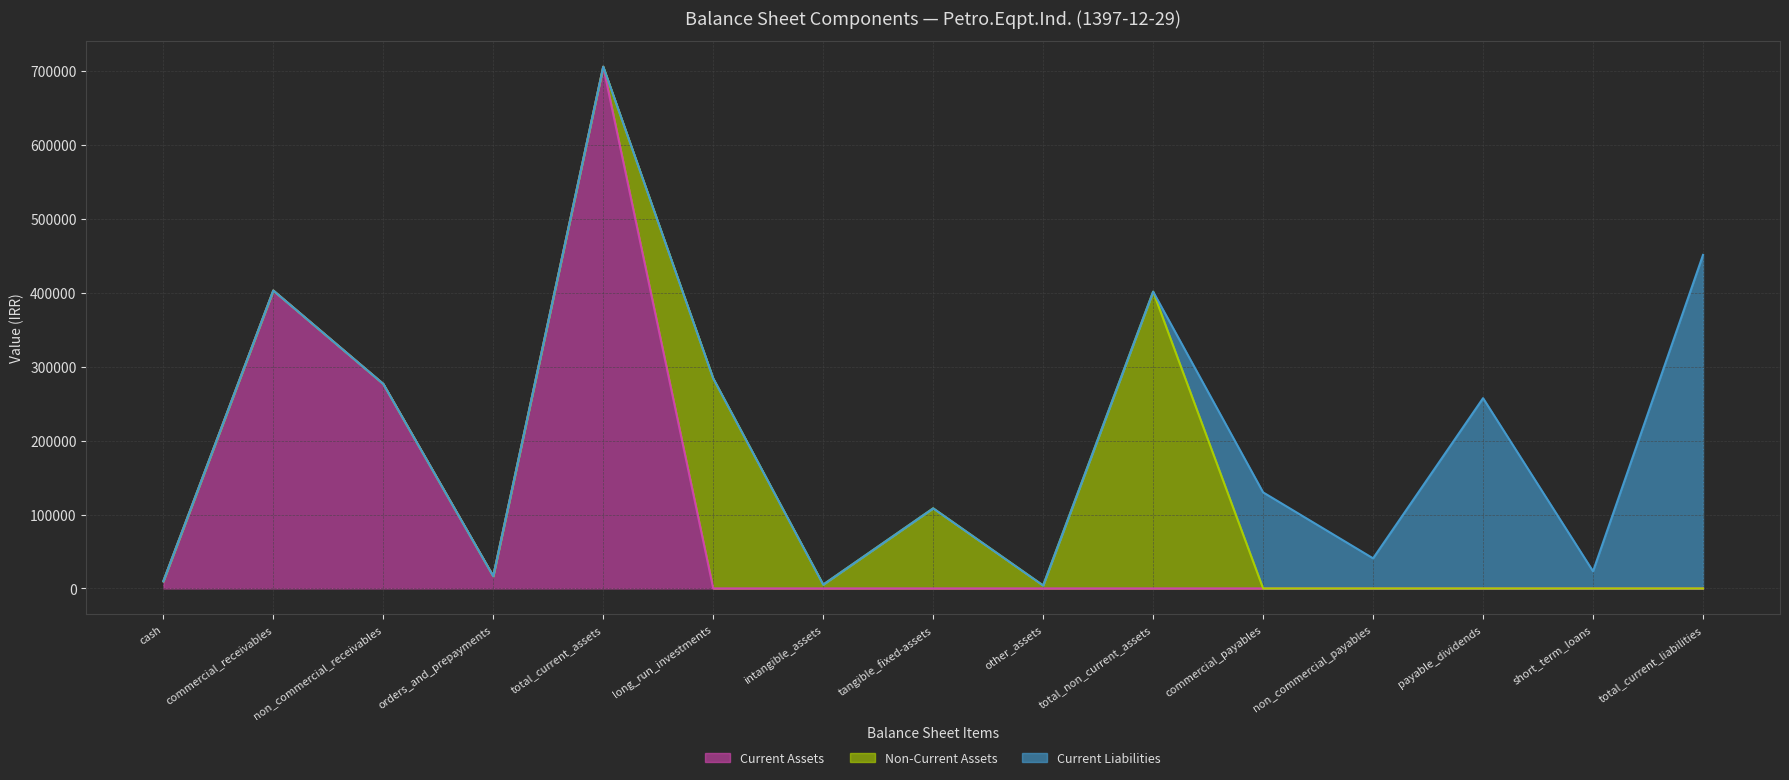

List the labels in order of Non-Current Assets (line) value, largest first.

total_current_assets, commercial_receivables, total_non_current_assets, long_run_investments, non_commercial_receivables, tangible_fixed-assets, orders_and_prepayments, cash, intangible_assets, other_assets, commercial_payables, non_commercial_payables, payable_dividends, short_term_loans, total_current_liabilities